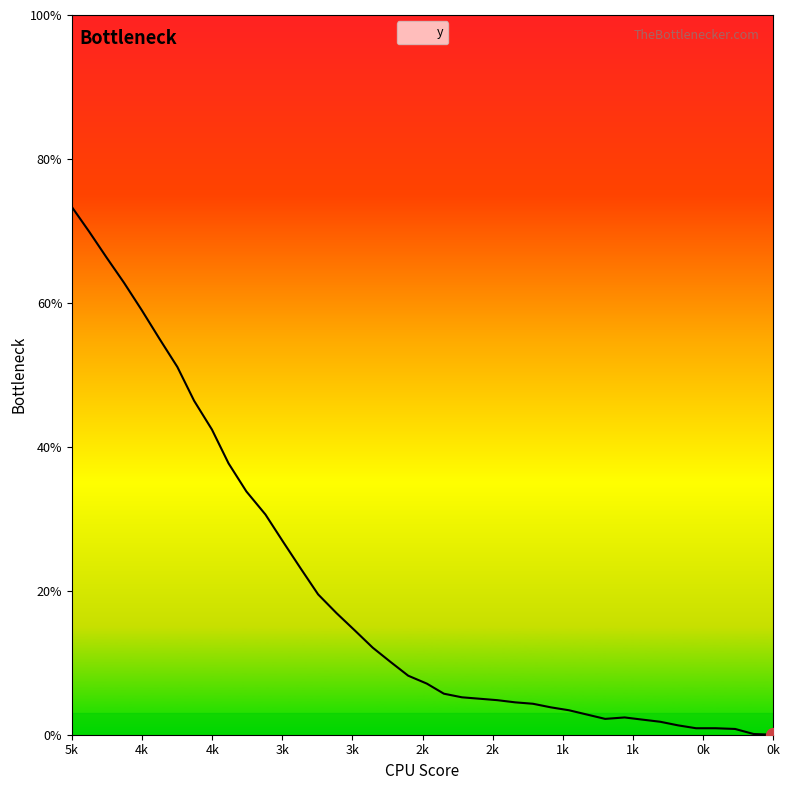

What is the maximum value shown in the chart?

73.3